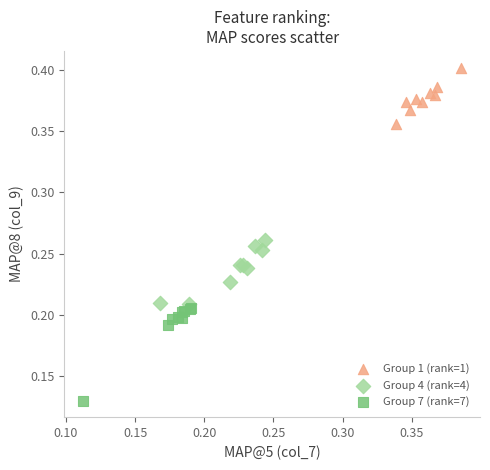

What are all the series names shown in the legend?

Group 1 (rank=1), Group 4 (rank=4), Group 7 (rank=7)